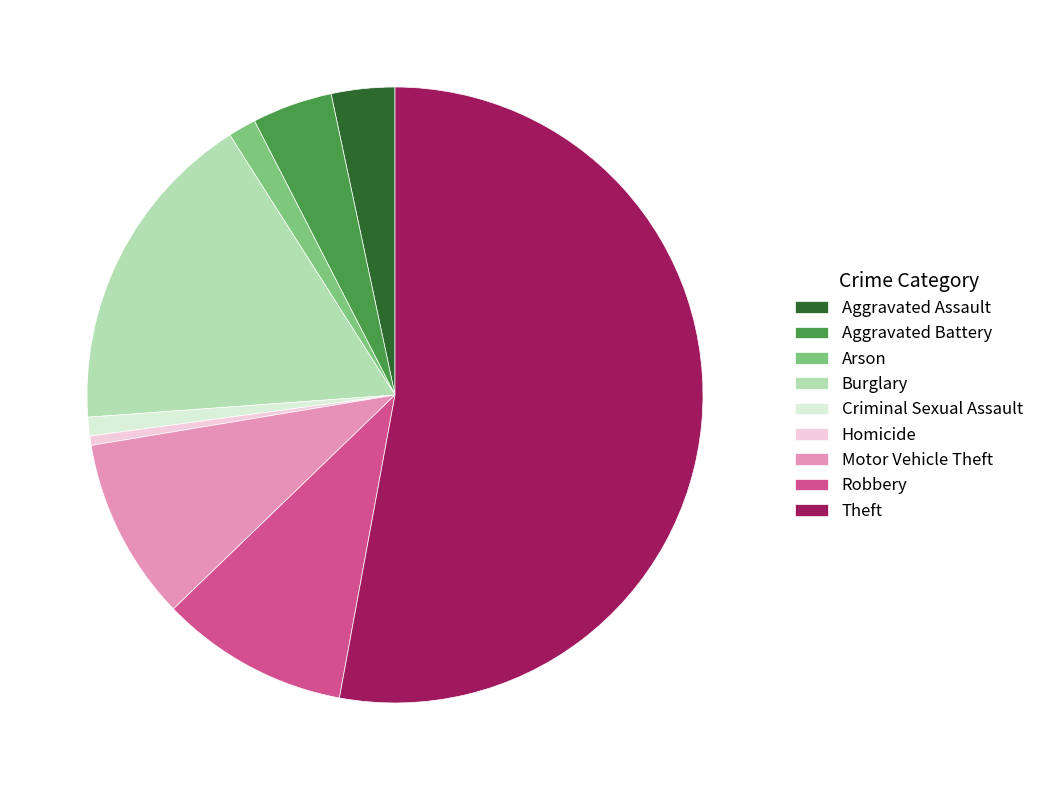

Is there a majority slice in this chart?

Yes